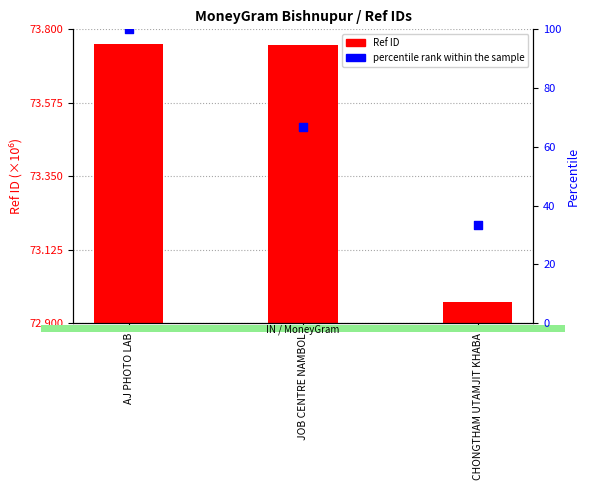

Which series has the largest total across all categories?

percentile rank within the sample